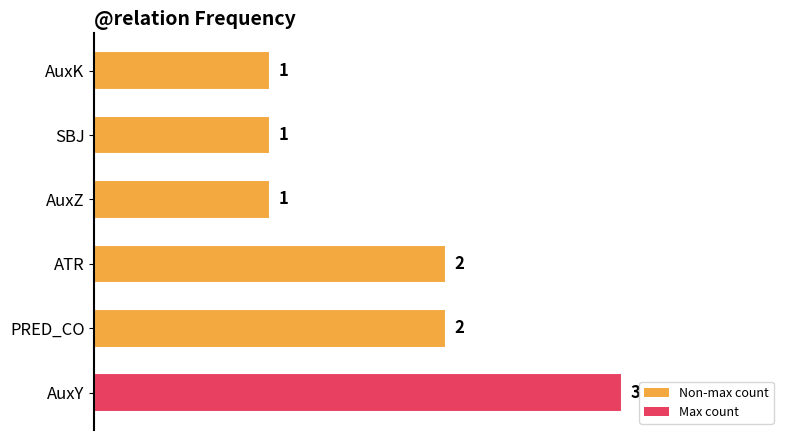

True or false: the data shows 2 at SBJ.

False